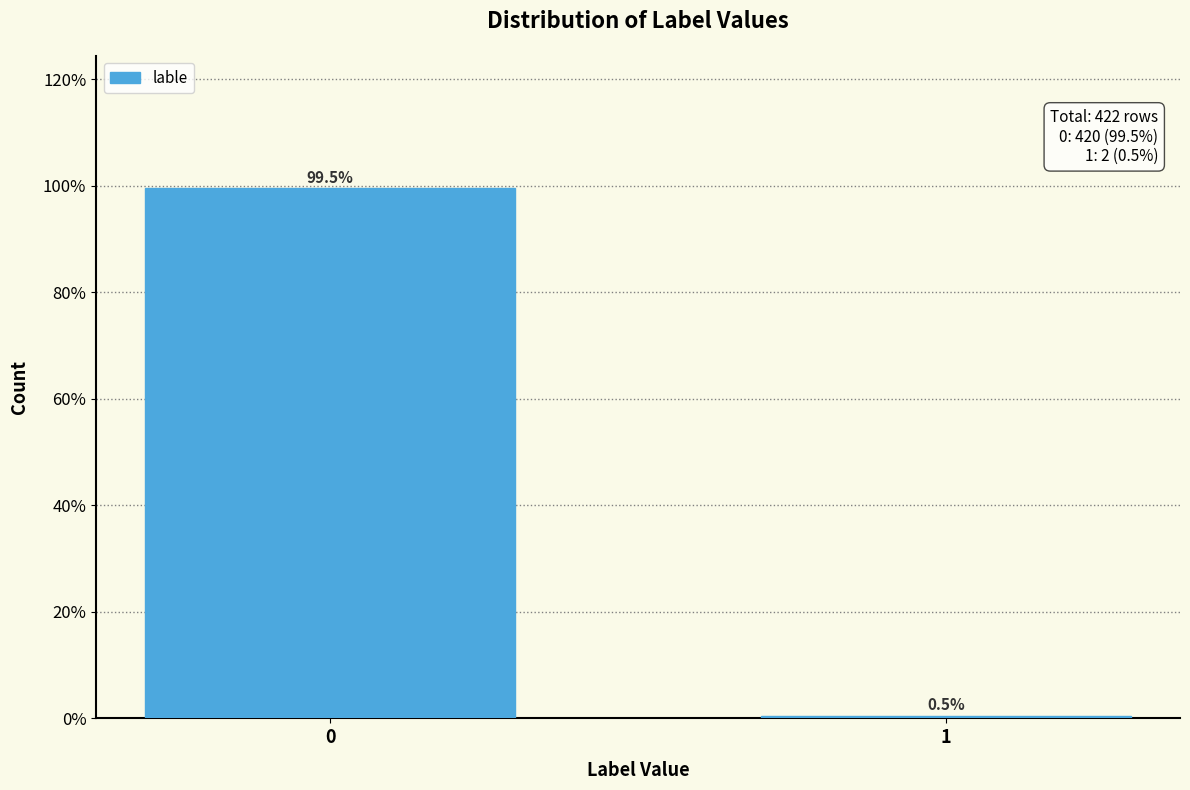

Reading left to right, list all the values displayed in this chart.

0=99.5	1=0.5